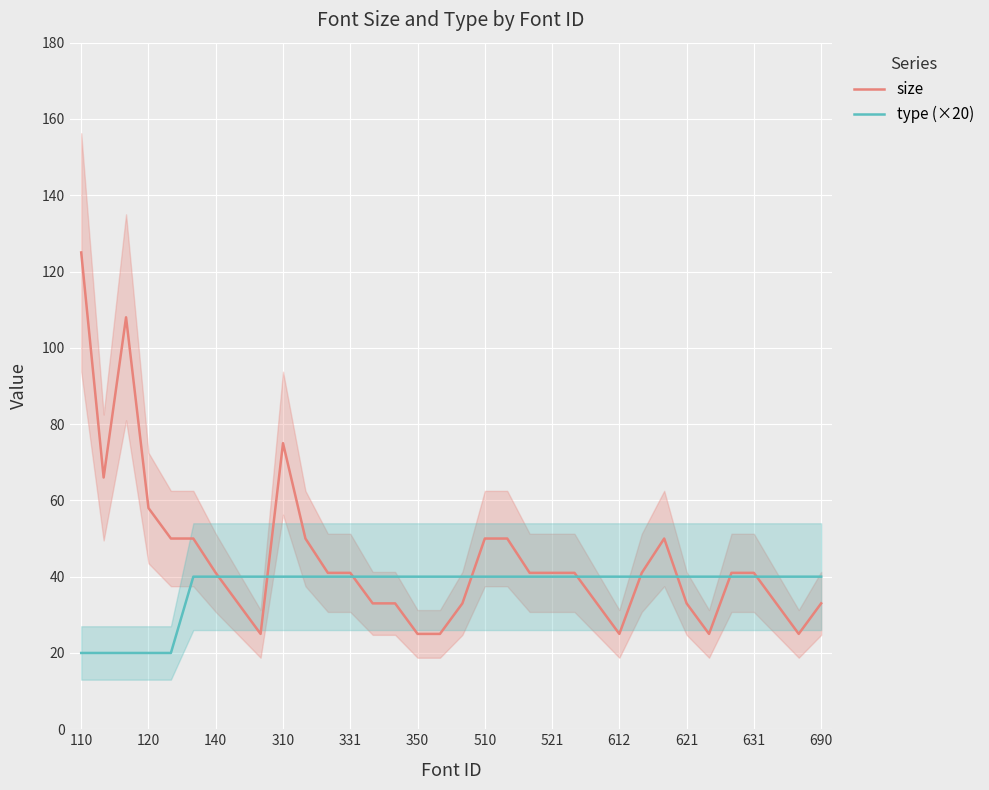

At how many categories does at least one series exceed 116?

1